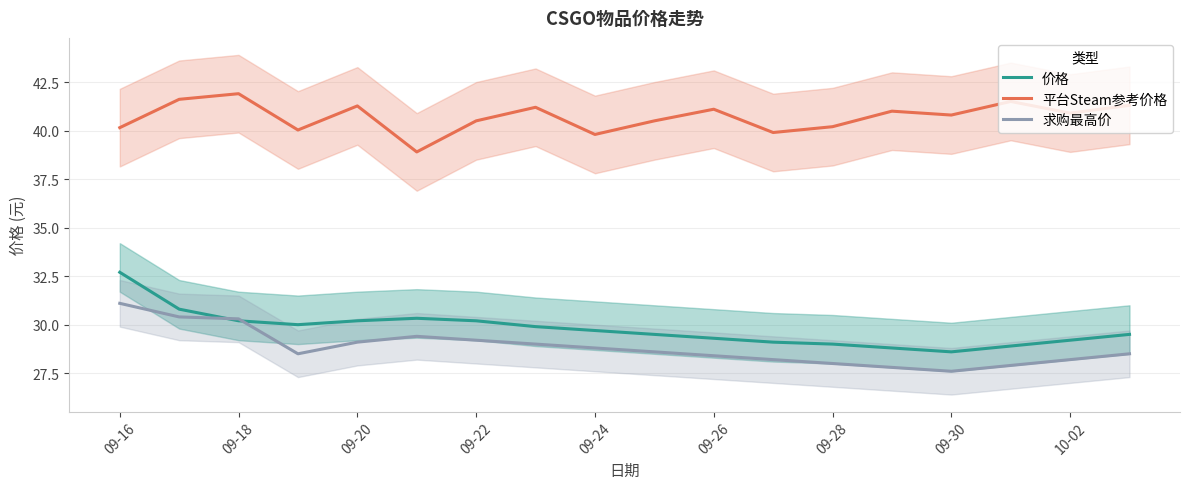

Which series has the widest spread of values?

价格